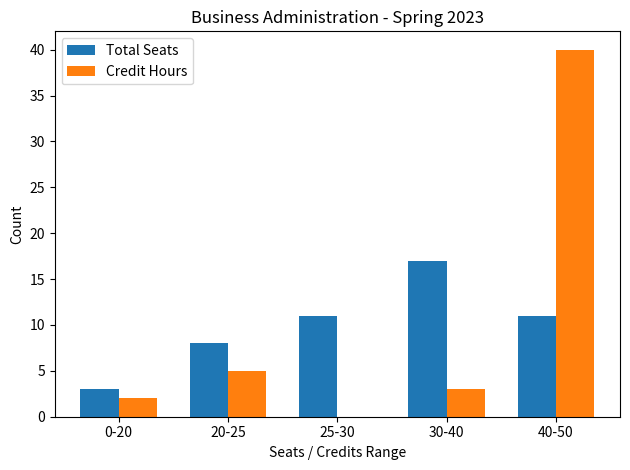

Between 20-25 and 40-50, which series saw the biggest shift?

Credit Hours